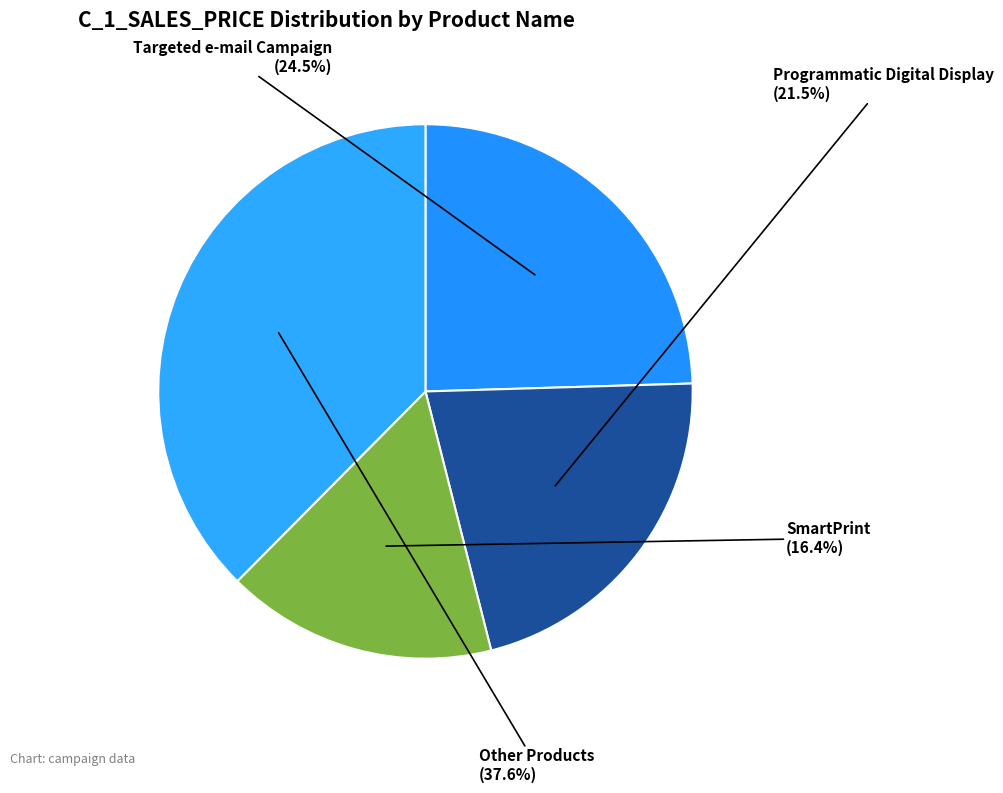

Count the number of slices in the pie.

4